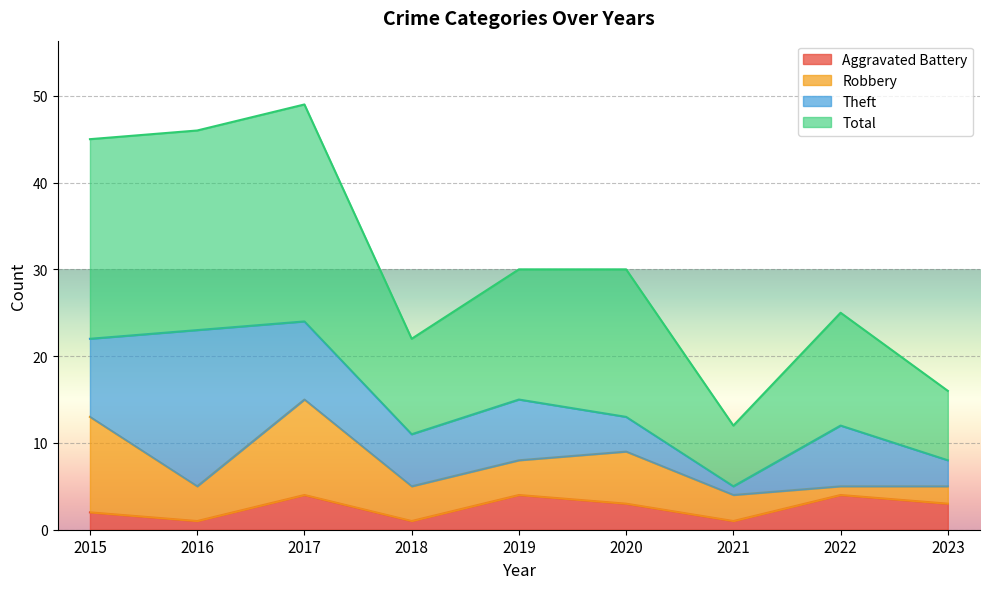

What is the difference between the maximum and minimum values in the Aggravated Battery series?

3